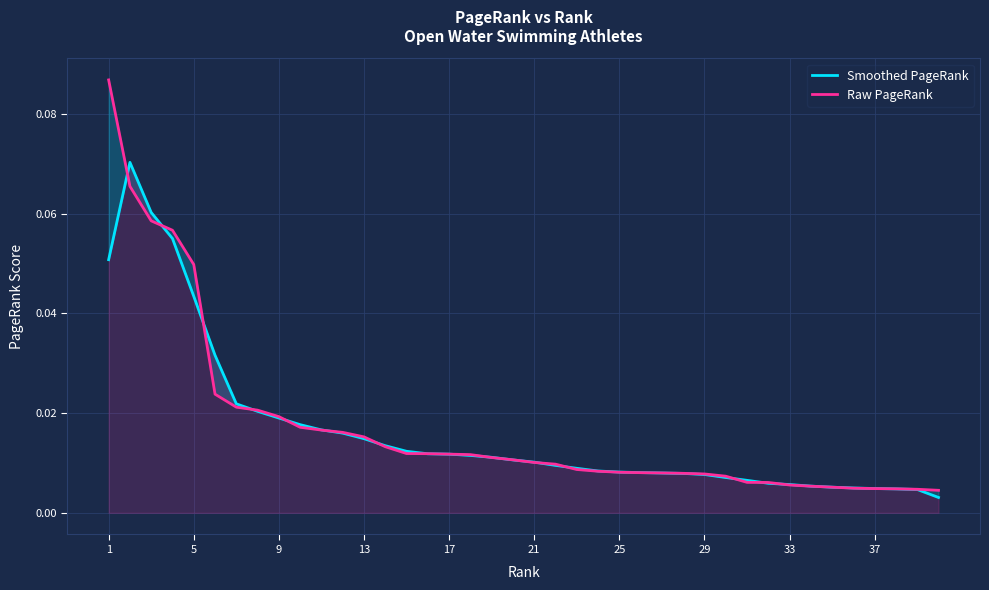

Reading left to right, transcribe all the data shown in this chart.

Smoothed PageRank: 0.1	0.1	0.1	0.1	0.0	0.0	0.0	0.0	0.0	0.0	0.0	0.0	0.0	0.0	0.0	0.0	0.0	0.0	0.0	0.0	0.0	0.0	0.0	0.0	0.0	0.0	0.0	0.0	0.0	0.0	0.0	0.0	0.0	0.0	0.0	0.0	0.0	0.0	0.0	0.0
Raw PageRank: 0.1	0.1	0.1	0.1	0.0	0.0	0.0	0.0	0.0	0.0	0.0	0.0	0.0	0.0	0.0	0.0	0.0	0.0	0.0	0.0	0.0	0.0	0.0	0.0	0.0	0.0	0.0	0.0	0.0	0.0	0.0	0.0	0.0	0.0	0.0	0.0	0.0	0.0	0.0	0.0